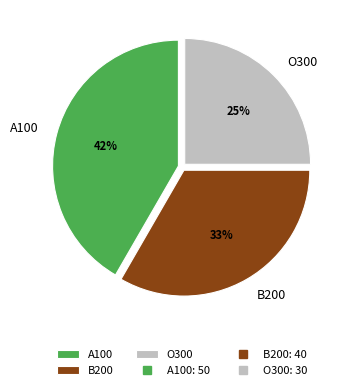

True or false: O300 accounts for 25% of the total.

True